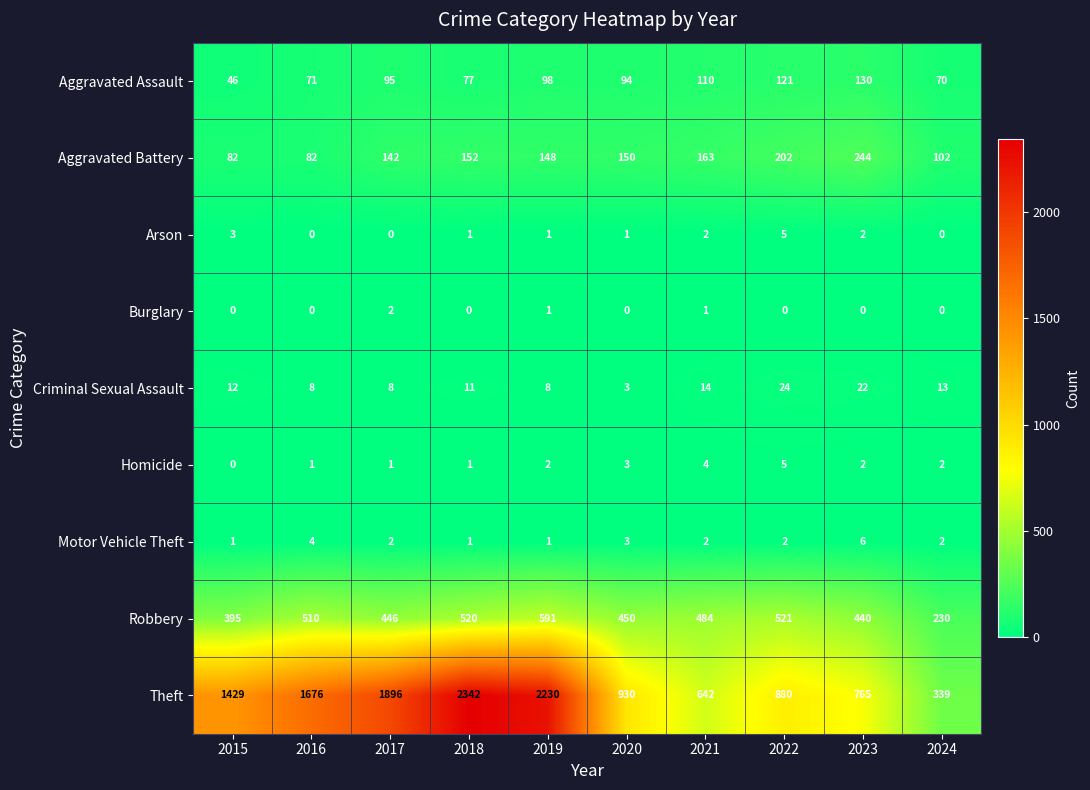

What is the spread (max minus min) of values at 2017?

1896